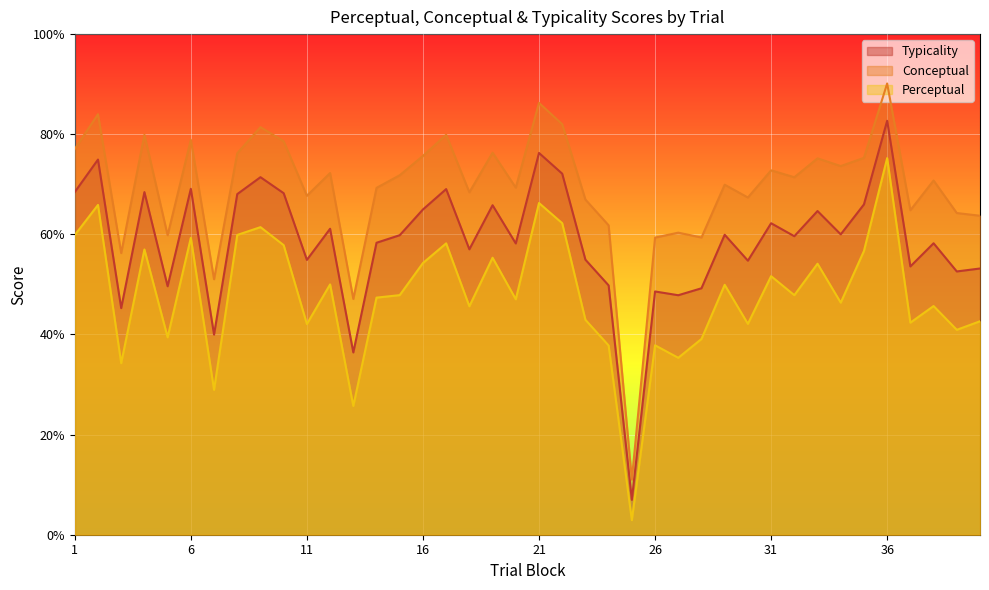

How many distinct data groups are displayed?

3